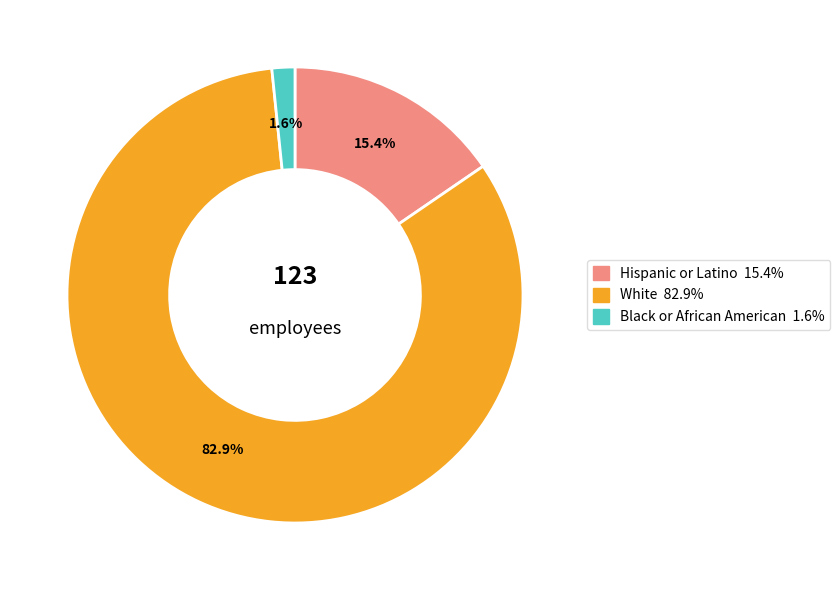

Does any single category account for the majority?

Yes